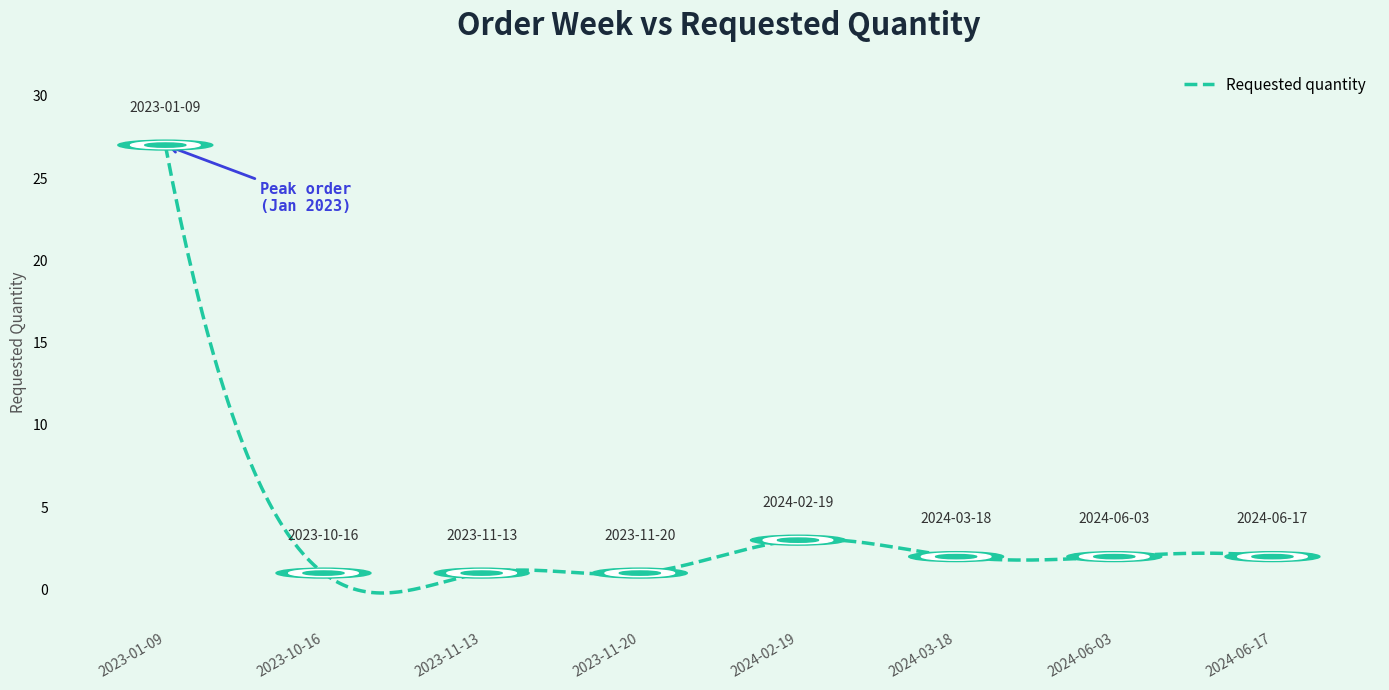

What is the difference between the maximum and minimum values?

27.2